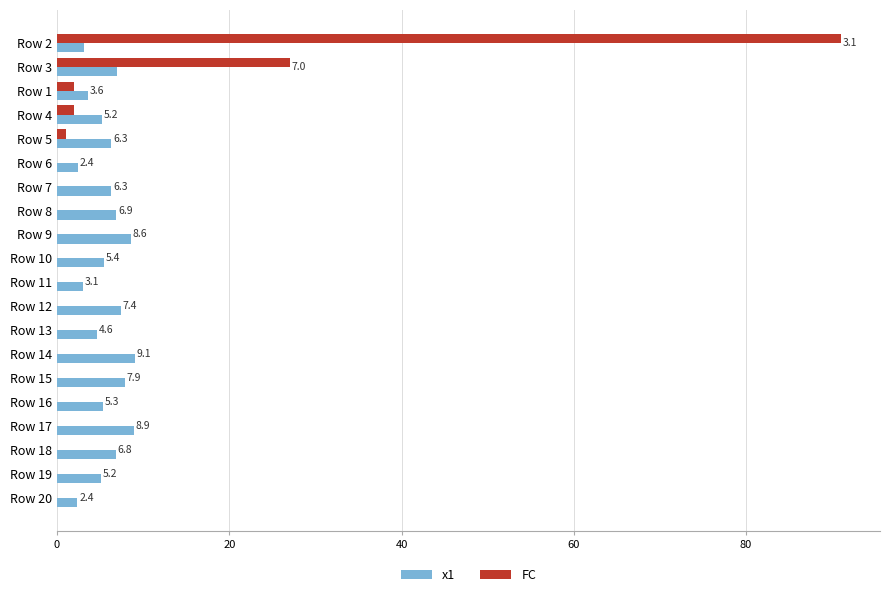

How many values in the x1 series exceed 6?

10